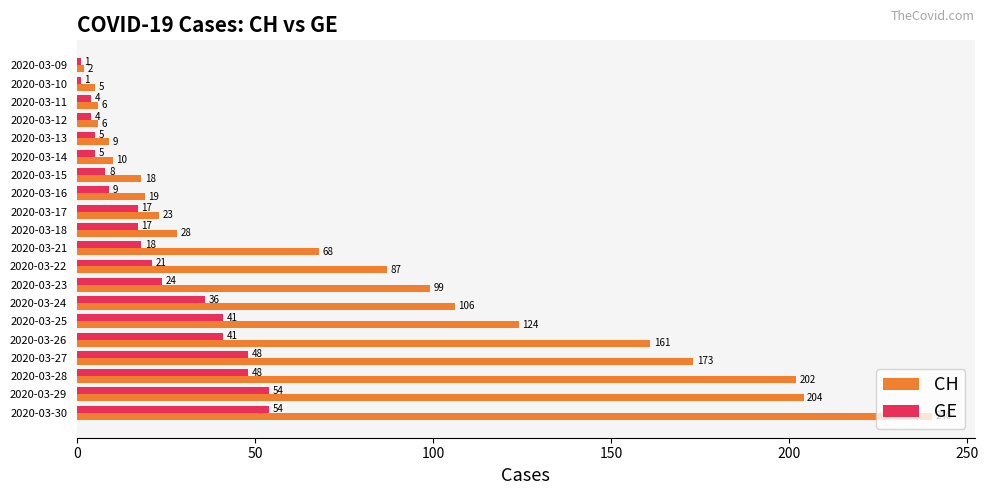

Count the number of data series in this chart.

2